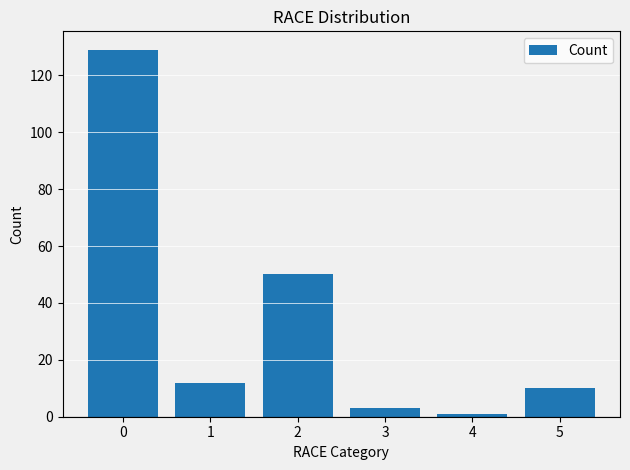

Reading left to right, extract all data points from this chart.

0=129	1=12	2=50	3=3	4=1	5=10